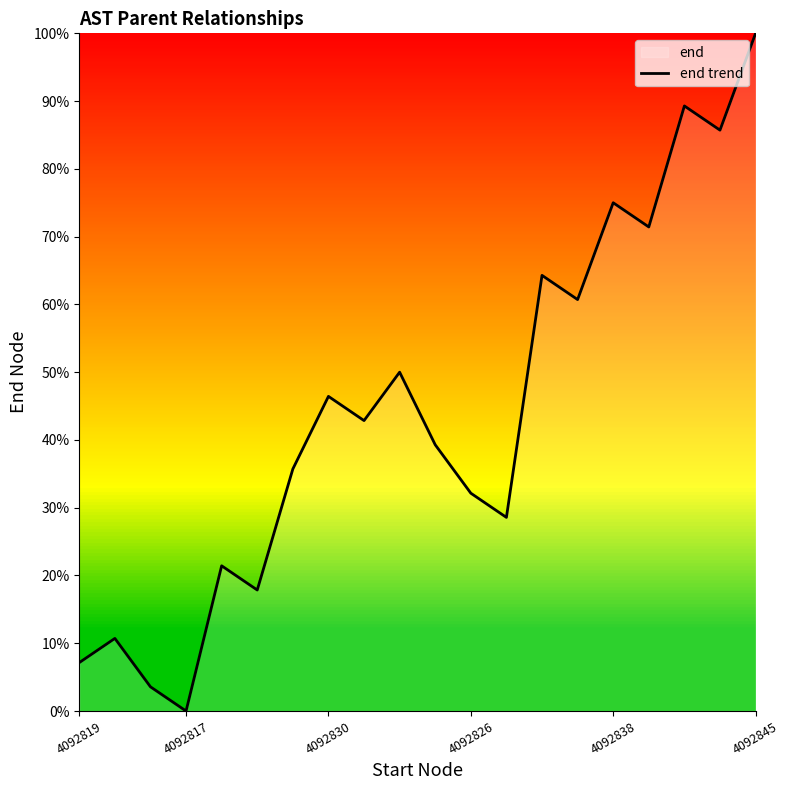

How many values are below 42?

10